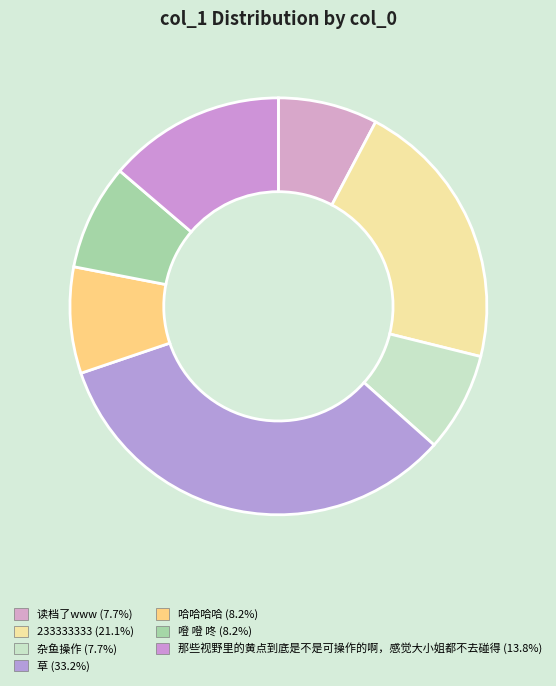

The 哈哈哈哈 slice represents 22% of the pie. True or false?

False